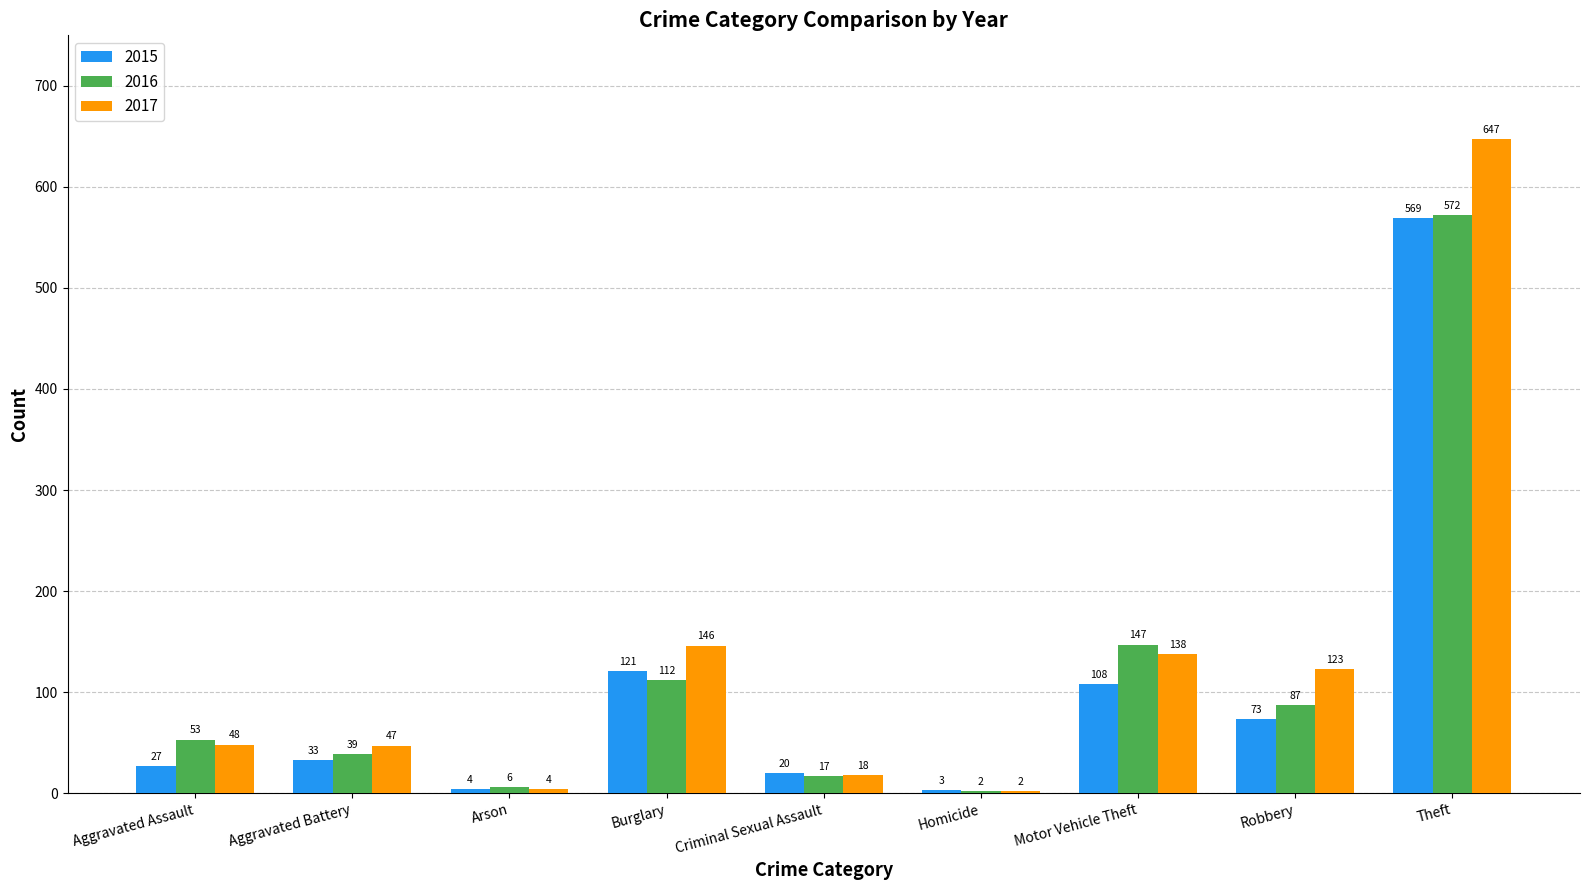

What is the maximum value shown in the chart?

647